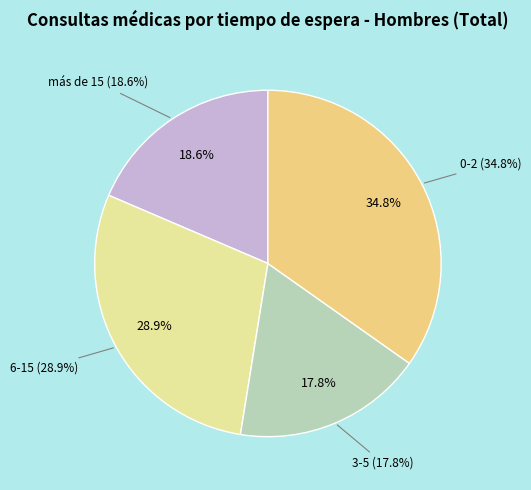

Count the number of slices in the pie.

4